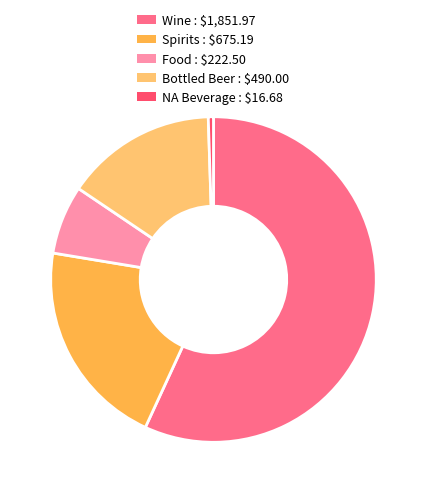

The Food : $222.50 slice represents 7% of the pie. True or false?

True